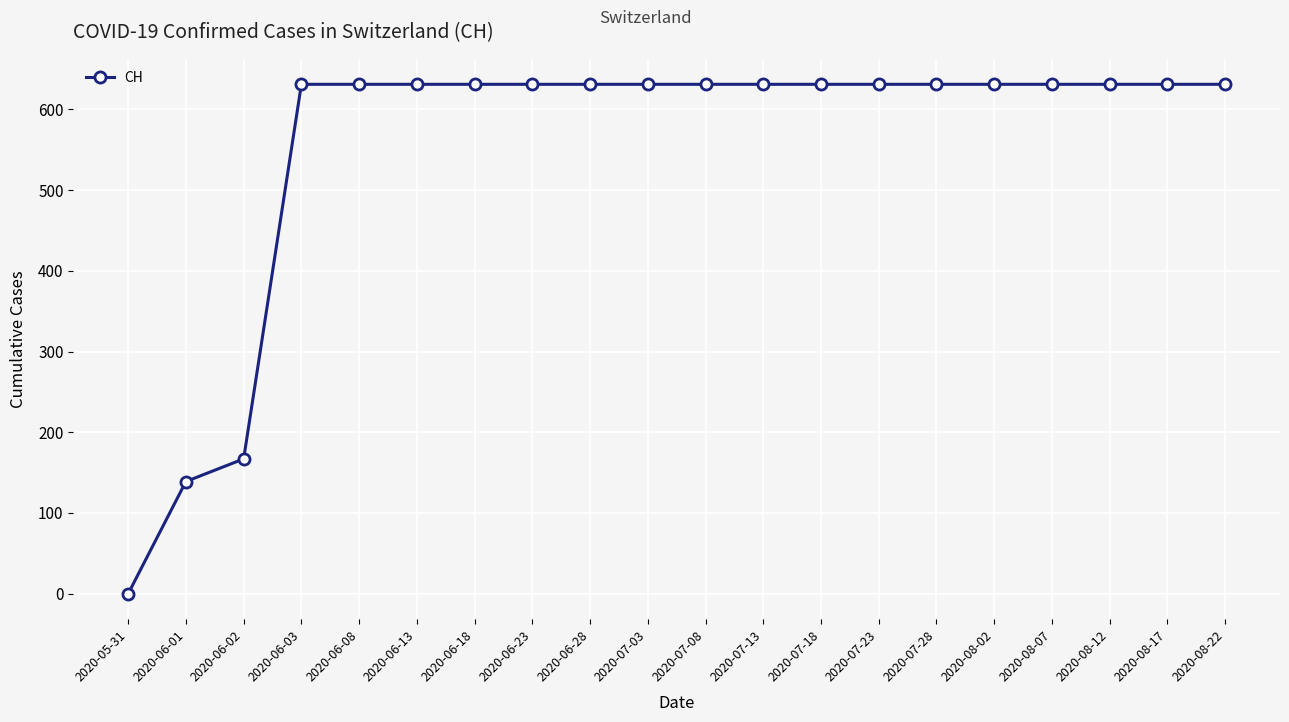

What is the ratio of the value at 2020-06-28 to the value at 2020-06-03?

1.0